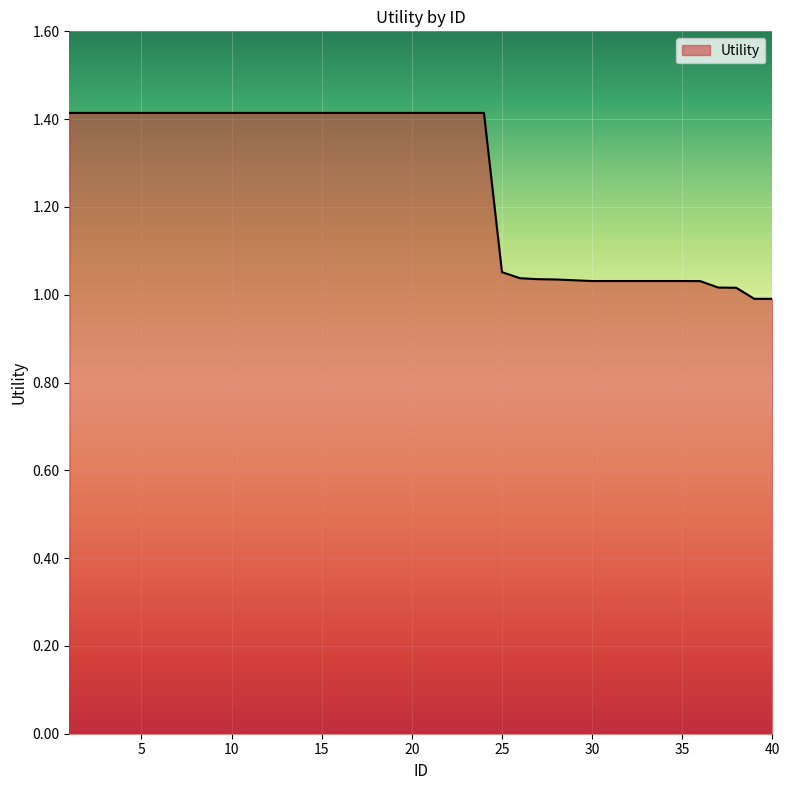

What is the greatest value displayed?

1.4